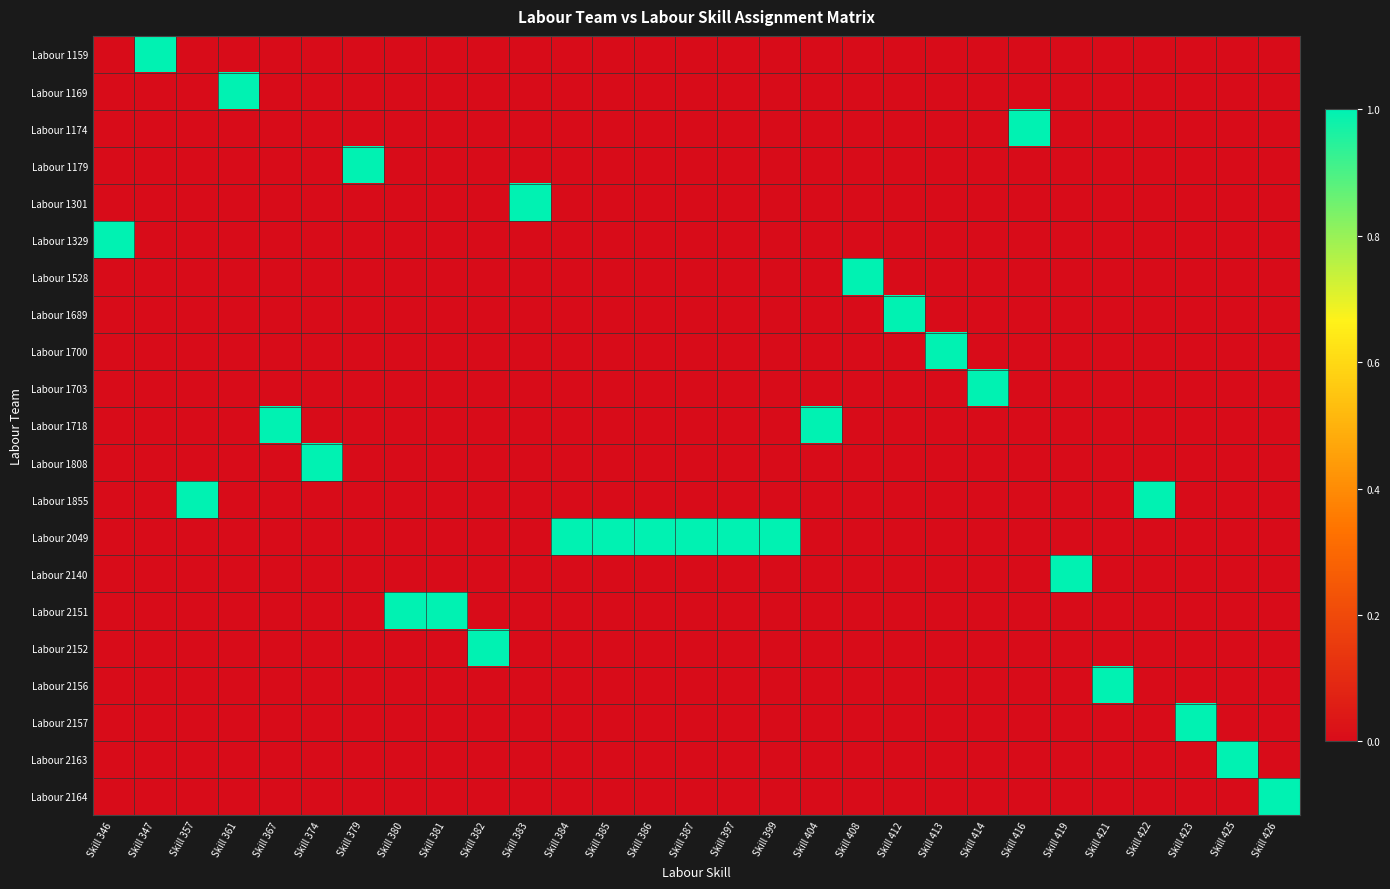

Count the number of data series in this chart.

21